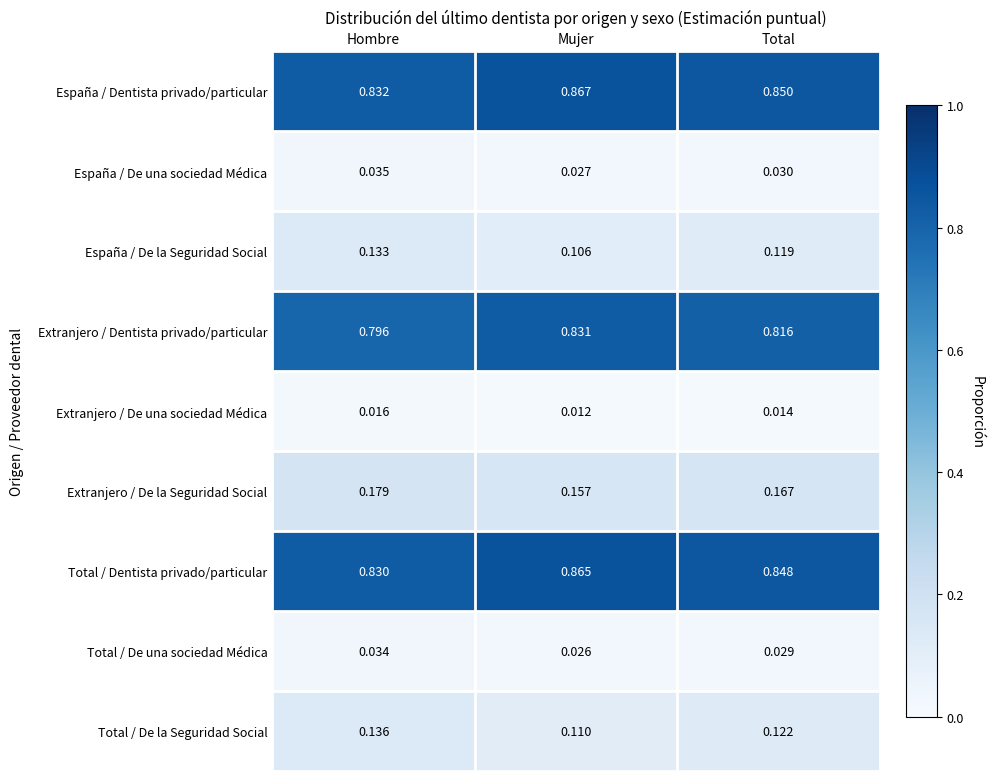

What is the total value across all series at Mujer?

3.0